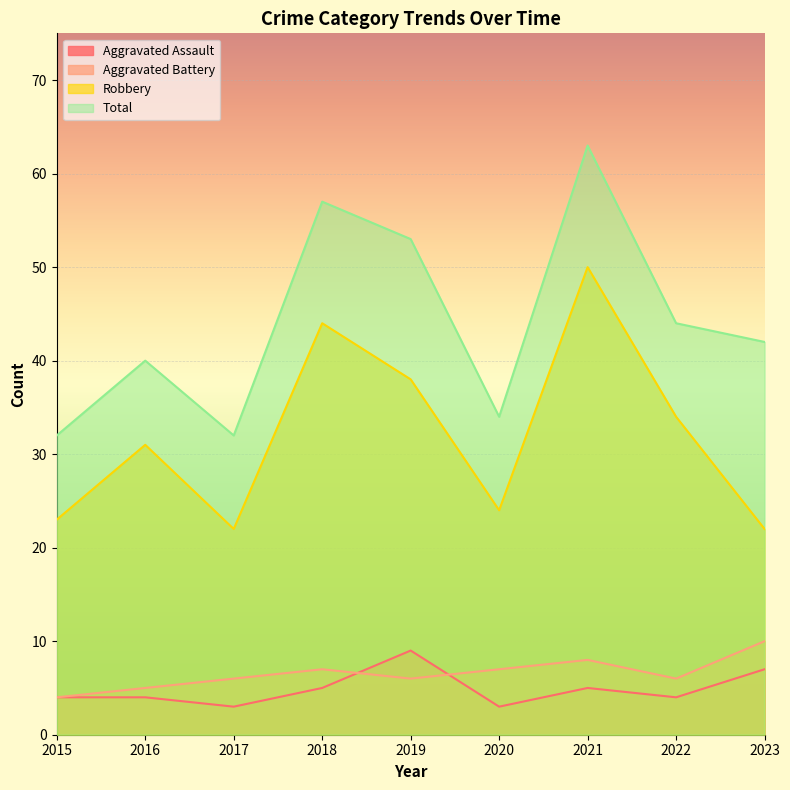

At which label does Total first exceed 42?

2018